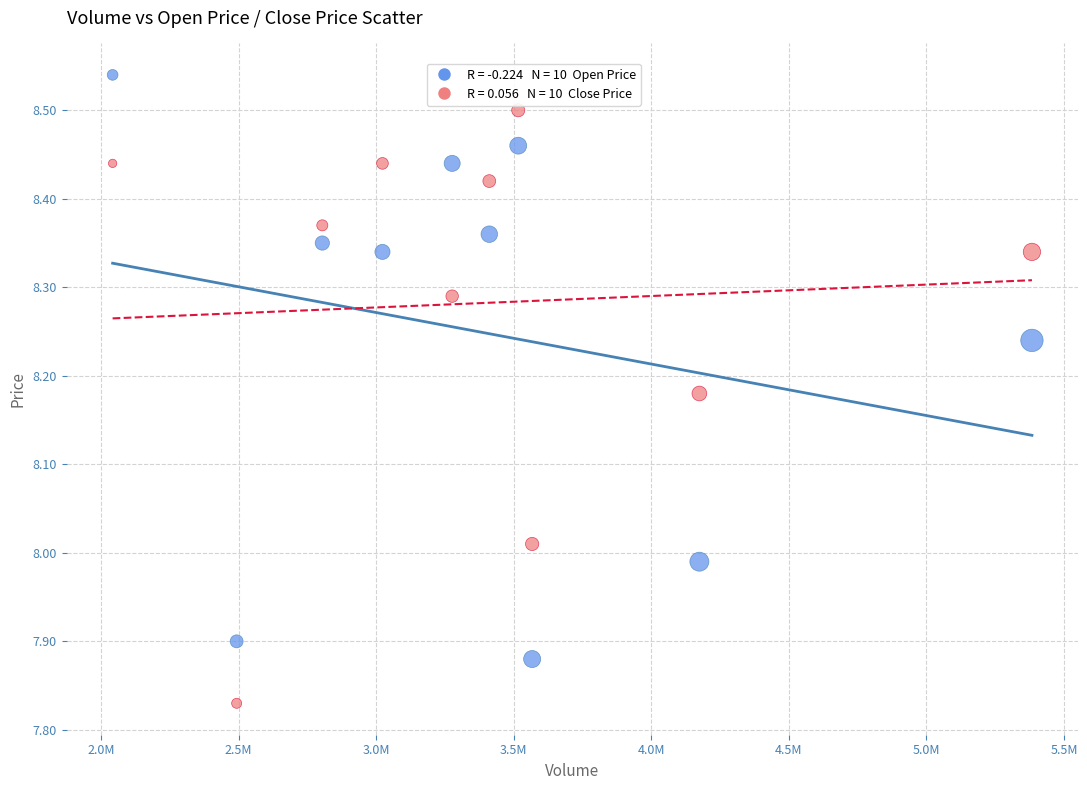

Across all data points, what is the range of Y values (max minus min)?

0.7